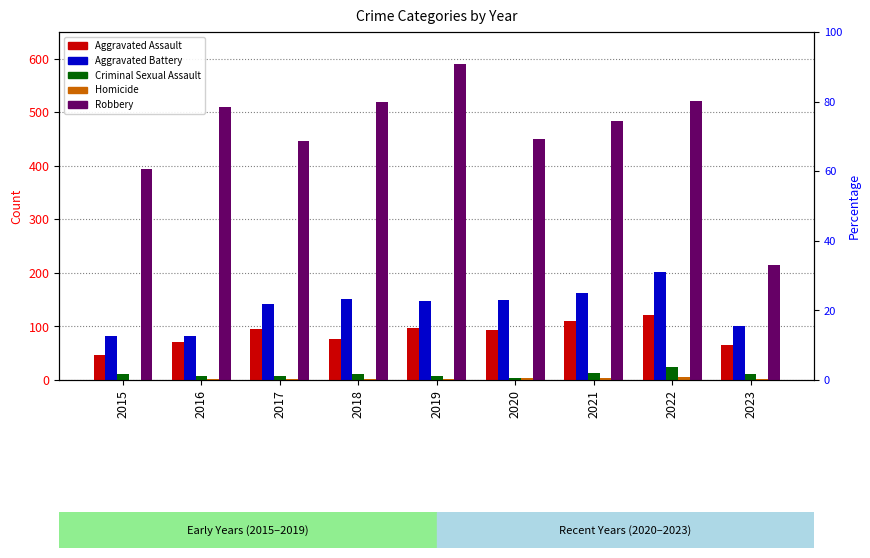

Is the value of Aggravated Battery at 2016 greater than the value of Aggravated Assault at 2016?

Yes